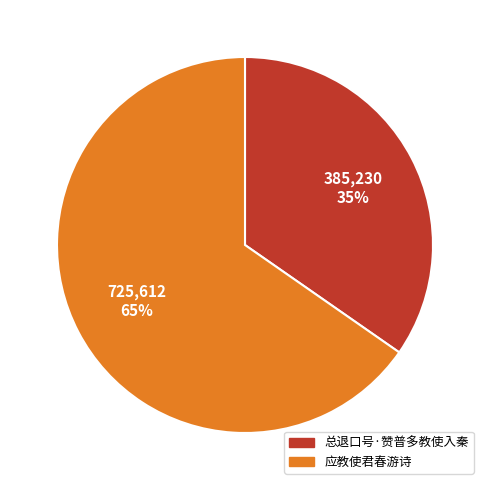

How many segments does this pie chart have?

2